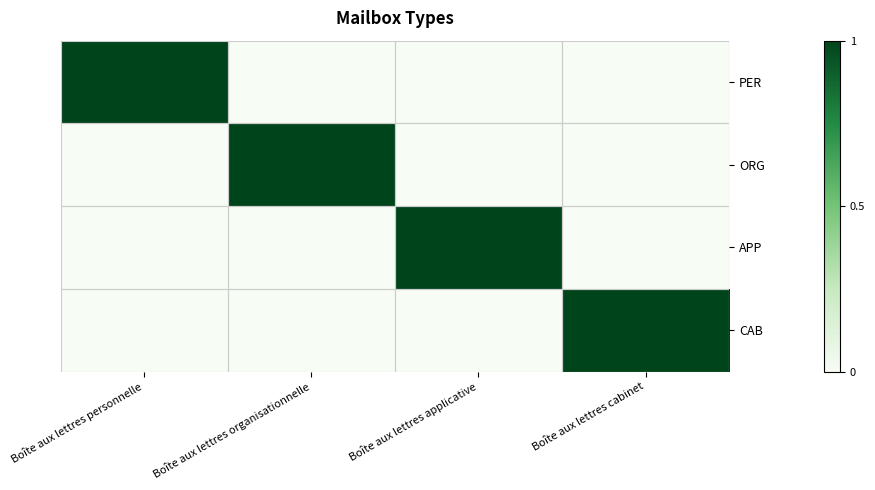

What is the total value across all series at Boîte aux lettres organisationnelle?

1